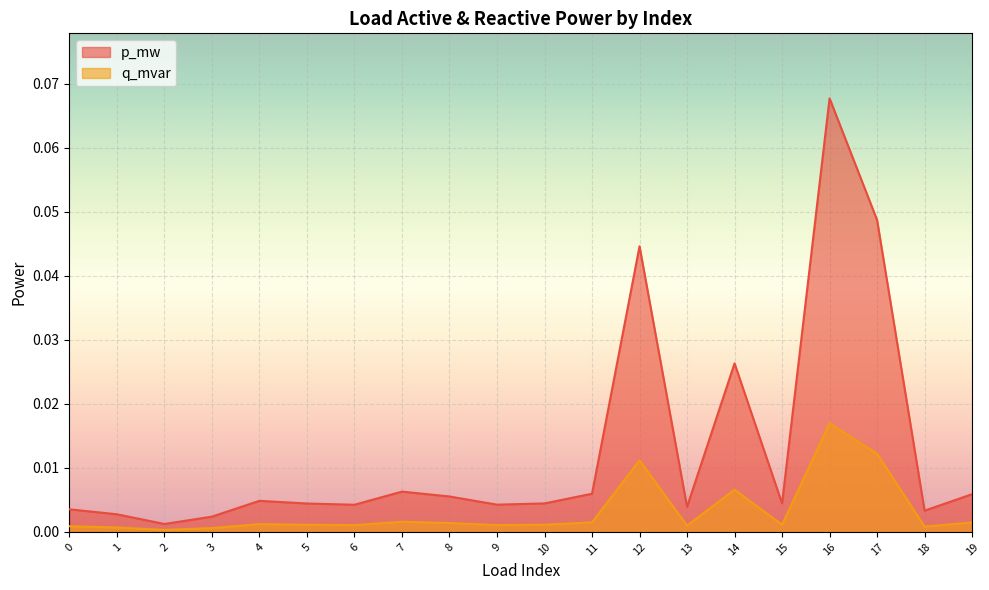

What is the difference between the maximum and minimum values in the p_mw series?

0.1